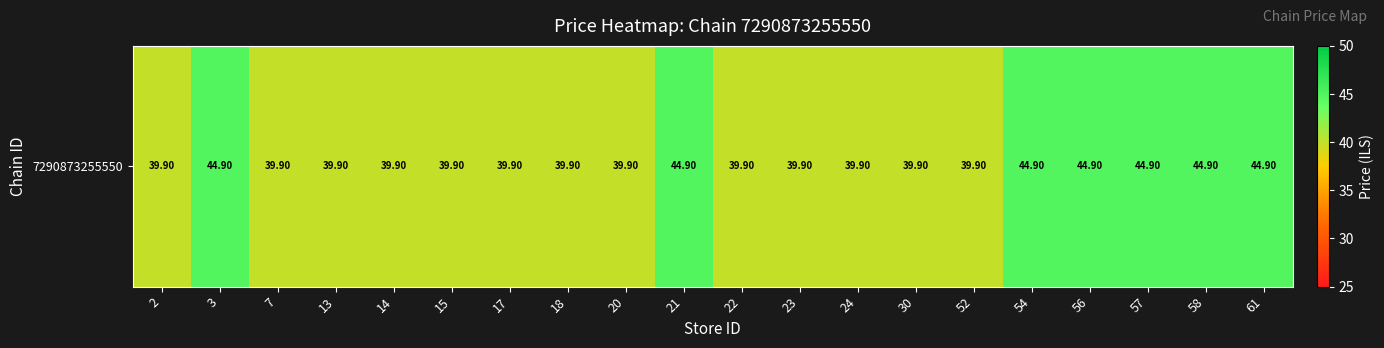

Reading left to right, transcribe all the data shown in this chart.

39.9	44.9	39.9	39.9	39.9	39.9	39.9	39.9	39.9	44.9	39.9	39.9	39.9	39.9	39.9	44.9	44.9	44.9	44.9	44.9